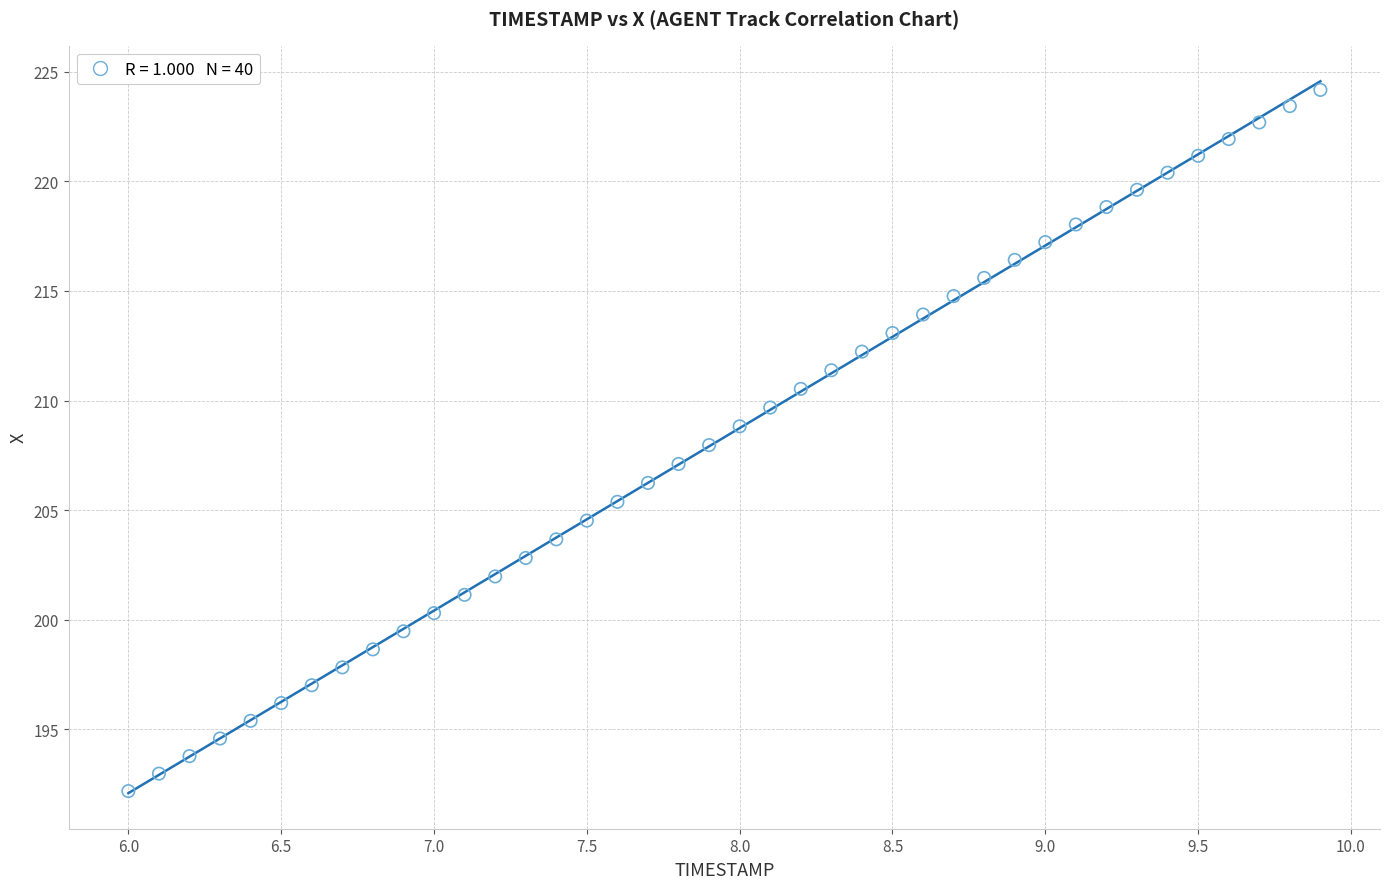

What is the range of X values (max minus min)?

3.9